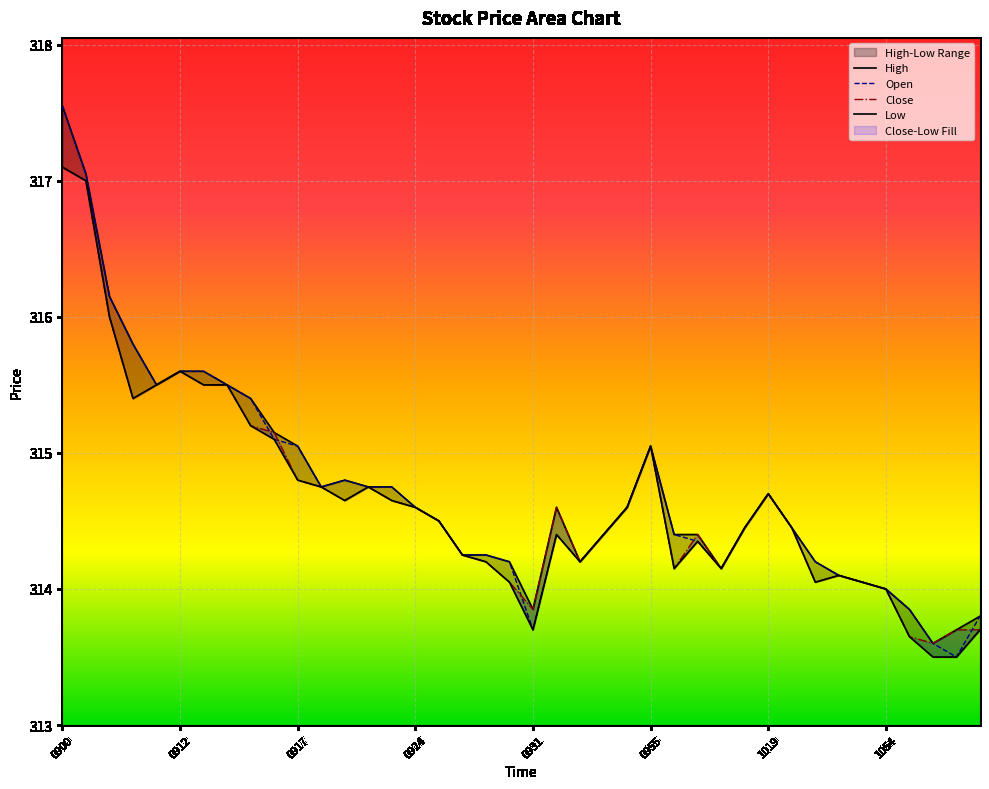

Which series has the largest total across all categories?

High